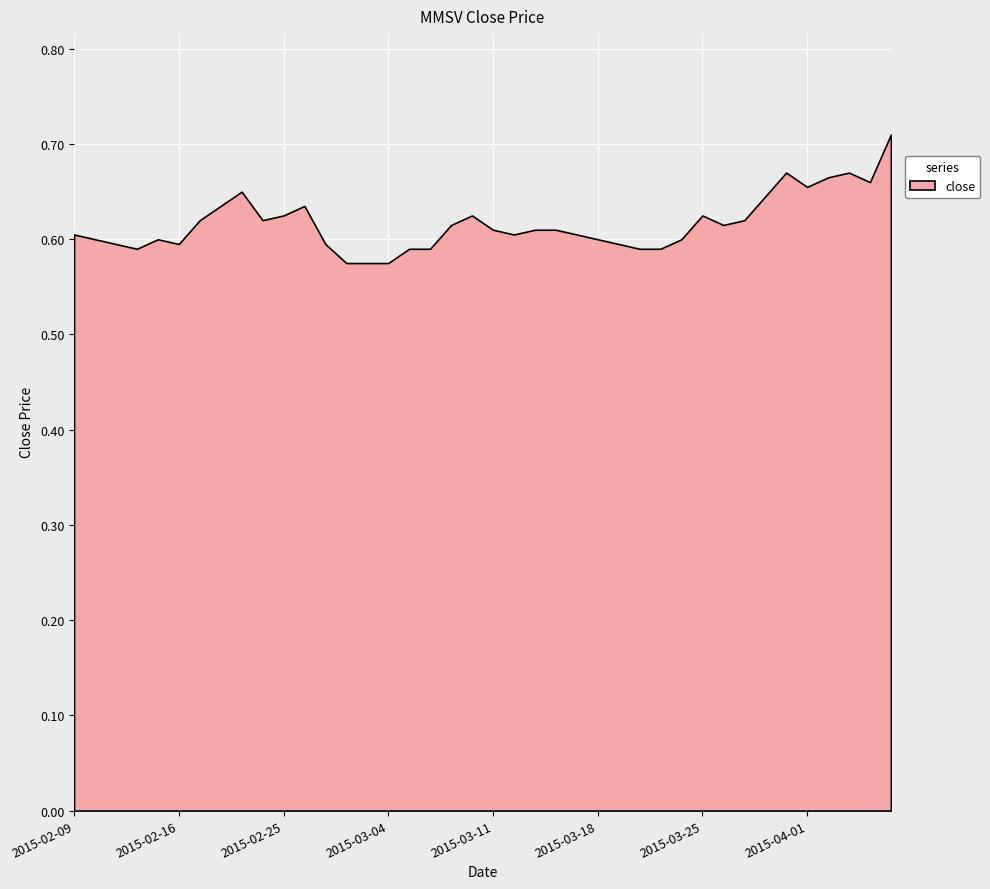

Reading right to left, list all the values displayed in this chart.

0.7	0.7	0.7	0.7	0.7	0.7	0.6	0.6	0.6	0.6	0.6	0.6	0.6	0.6	0.6	0.6	0.6	0.6	0.6	0.6	0.6	0.6	0.6	0.6	0.6	0.6	0.6	0.6	0.6	0.6	0.6	0.7	0.6	0.6	0.6	0.6	0.6	0.6	0.6	0.6